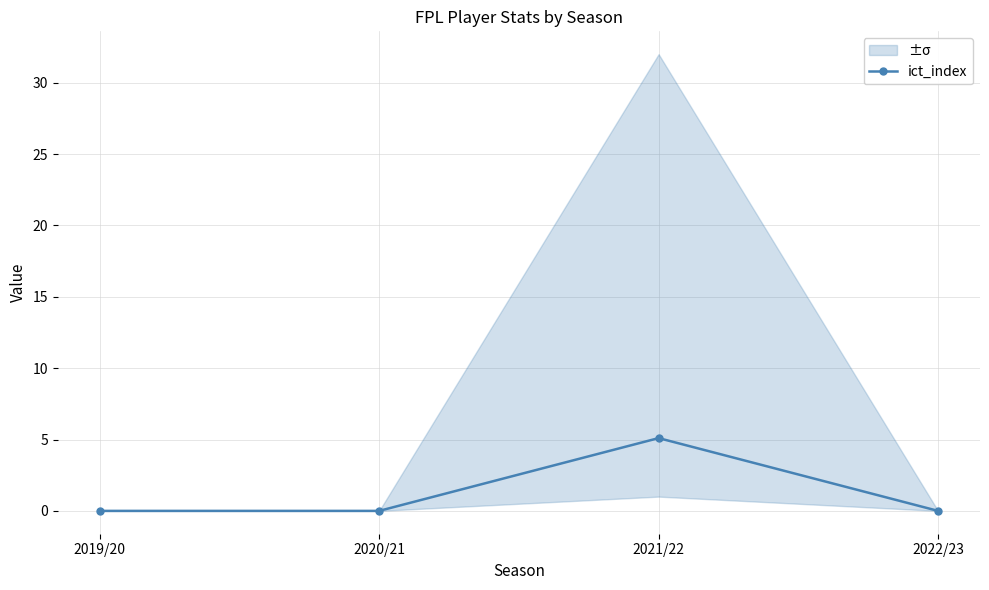

At which category does the data reach its first local peak?

2021/22